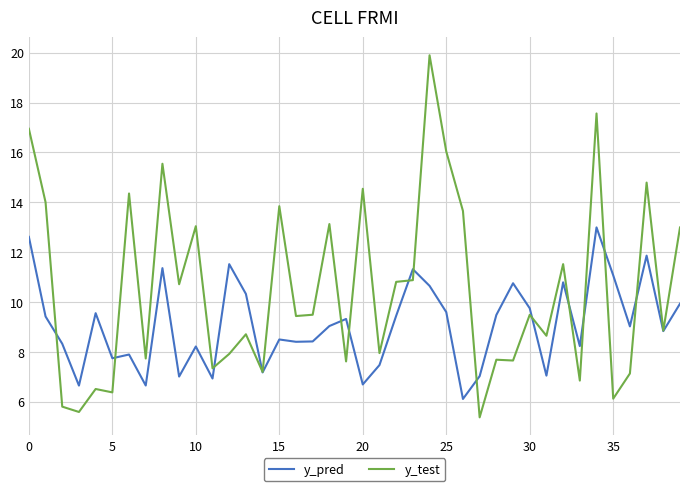

Which series ends up on top after the final intersection of y_test and y_pred?

y_test